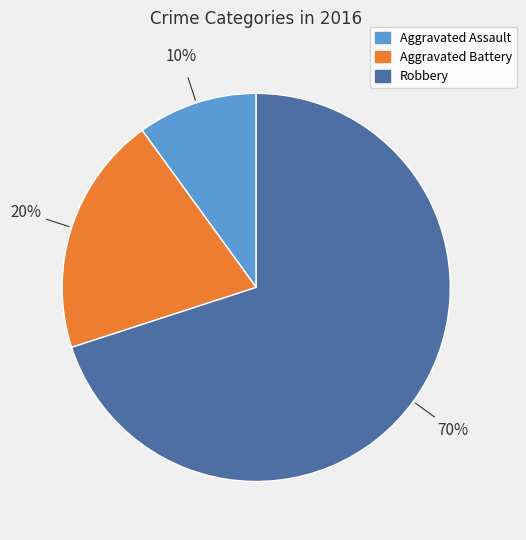

To the nearest percent, what is the combined percentage of Aggravated Battery and Robbery?

90%